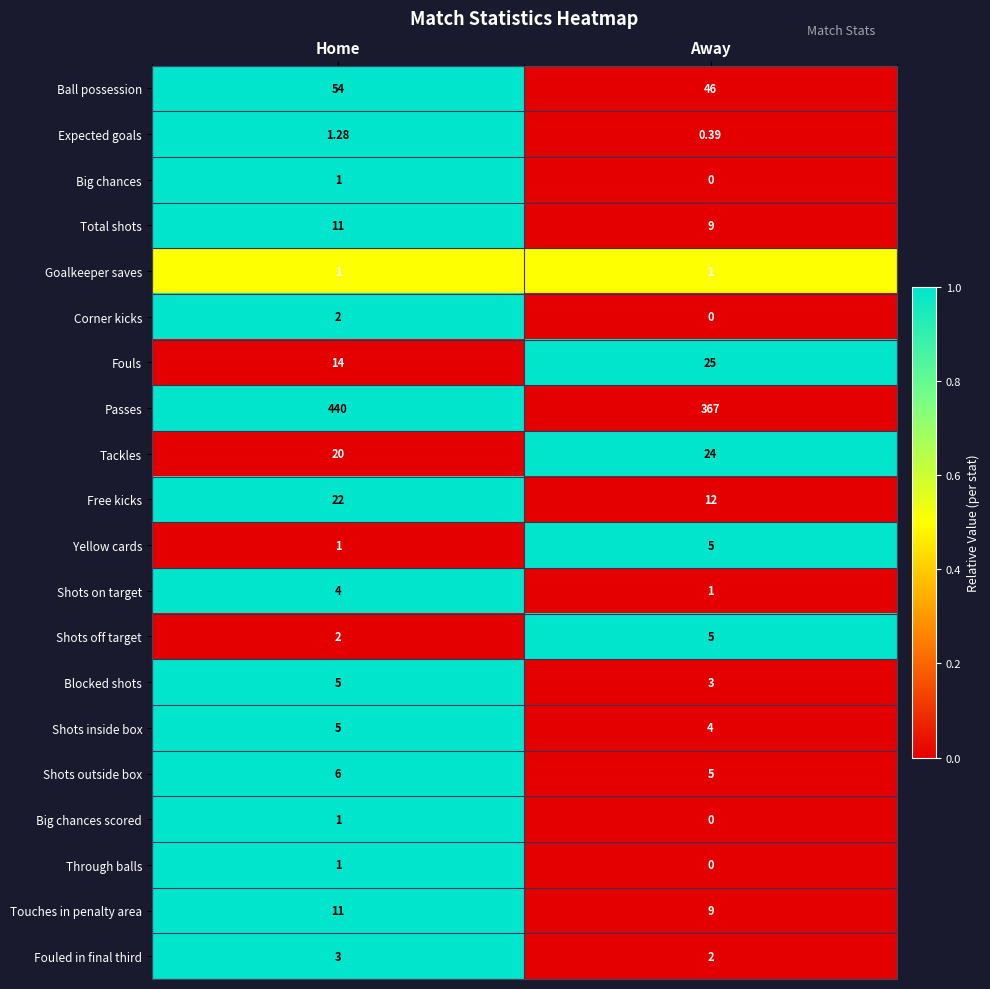

At which label is Big chances scored closest to 0?

Away